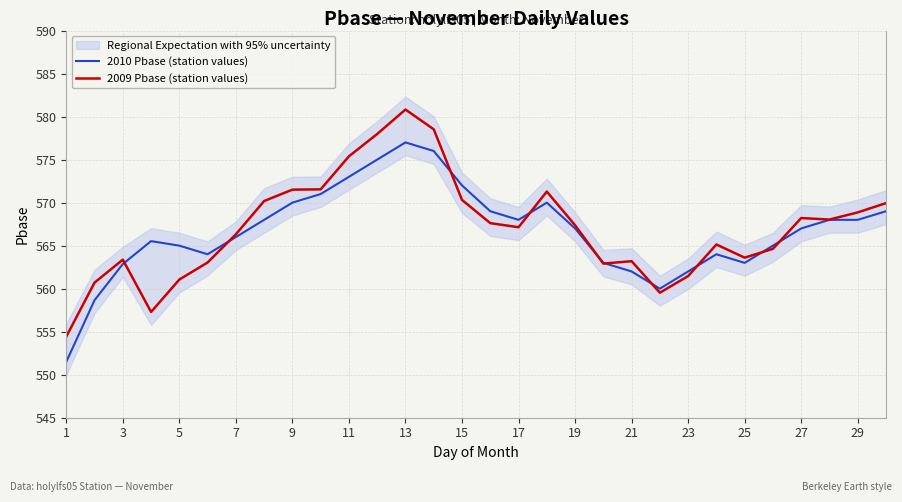

The 2010 Pbase (station values) series shows 274.2 at 17. True or false?

False